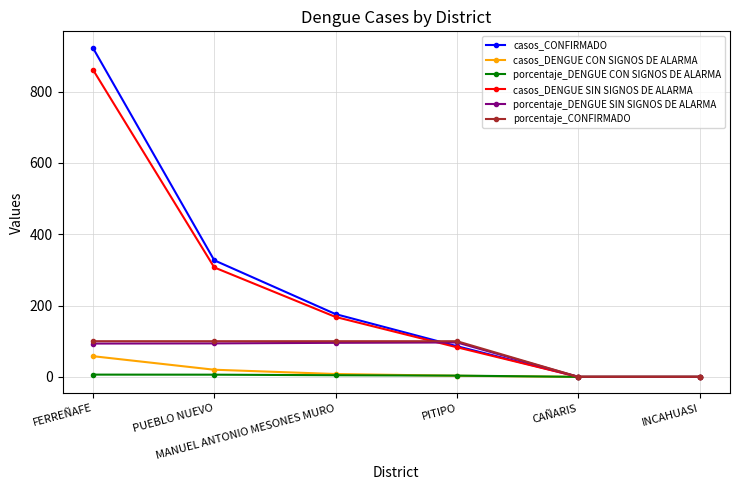

At which label is casos_CONFIRMADO closest to 461?

PUEBLO NUEVO